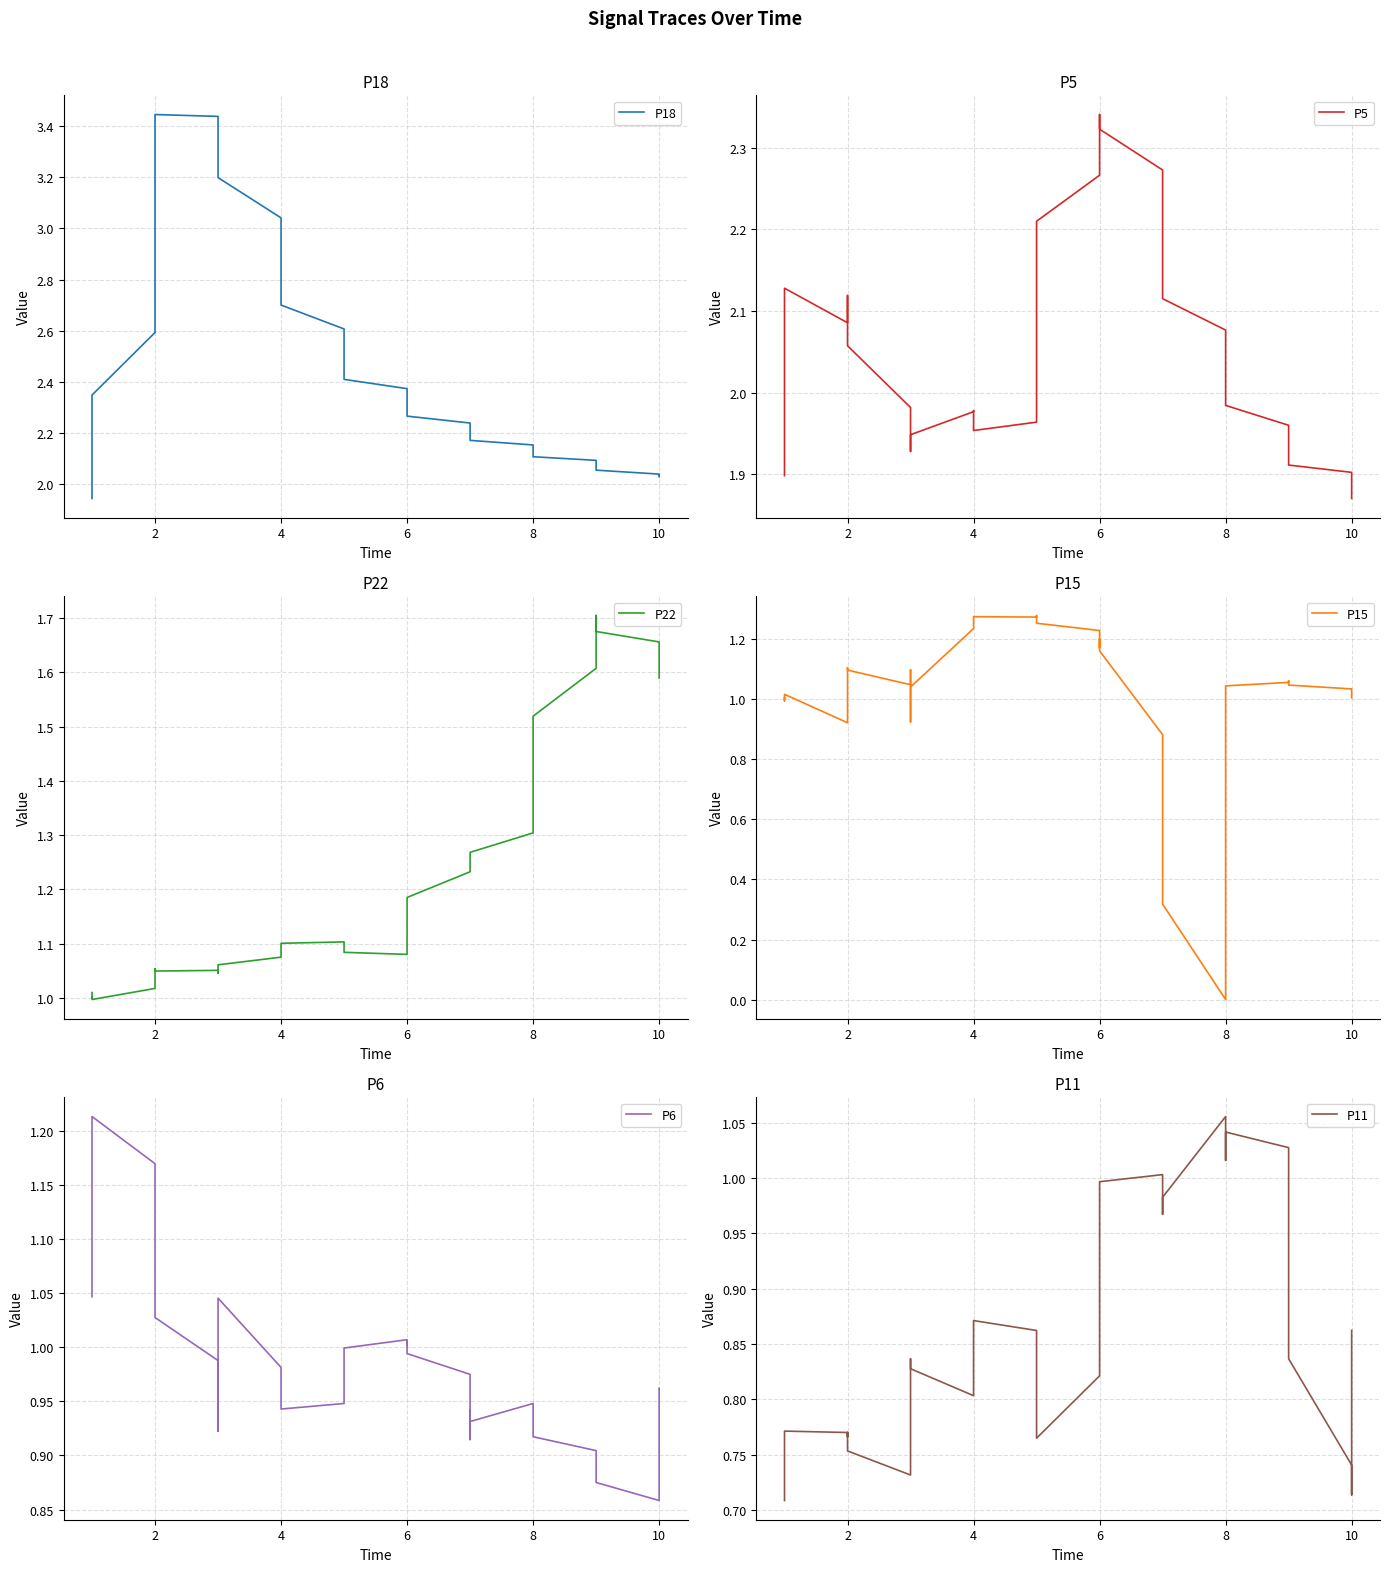

What is the difference between the P5 values at 4 and 24?

0.2